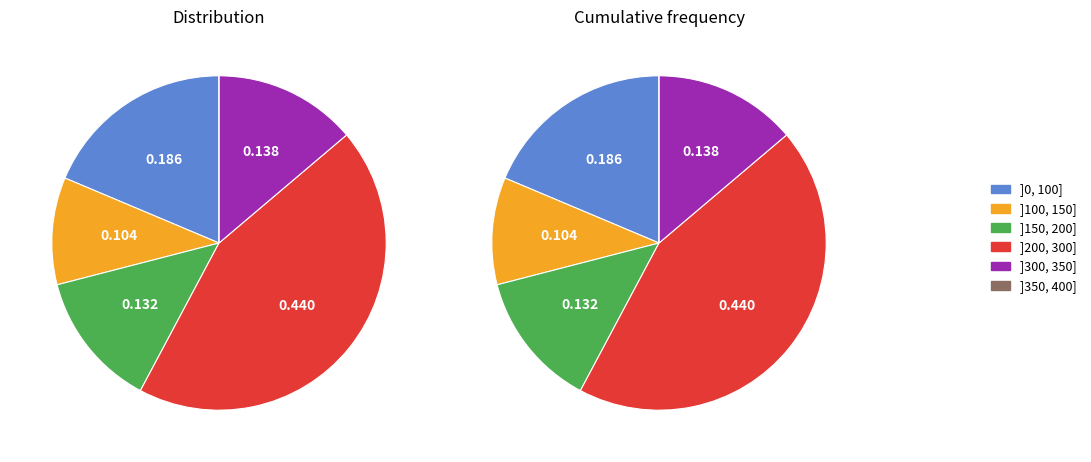

The 140 slice represents 15% of the pie. True or false?

False